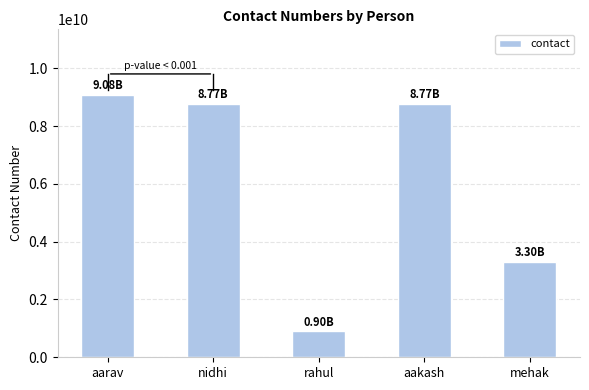

Which has a higher value, nidhi or aarav?

aarav